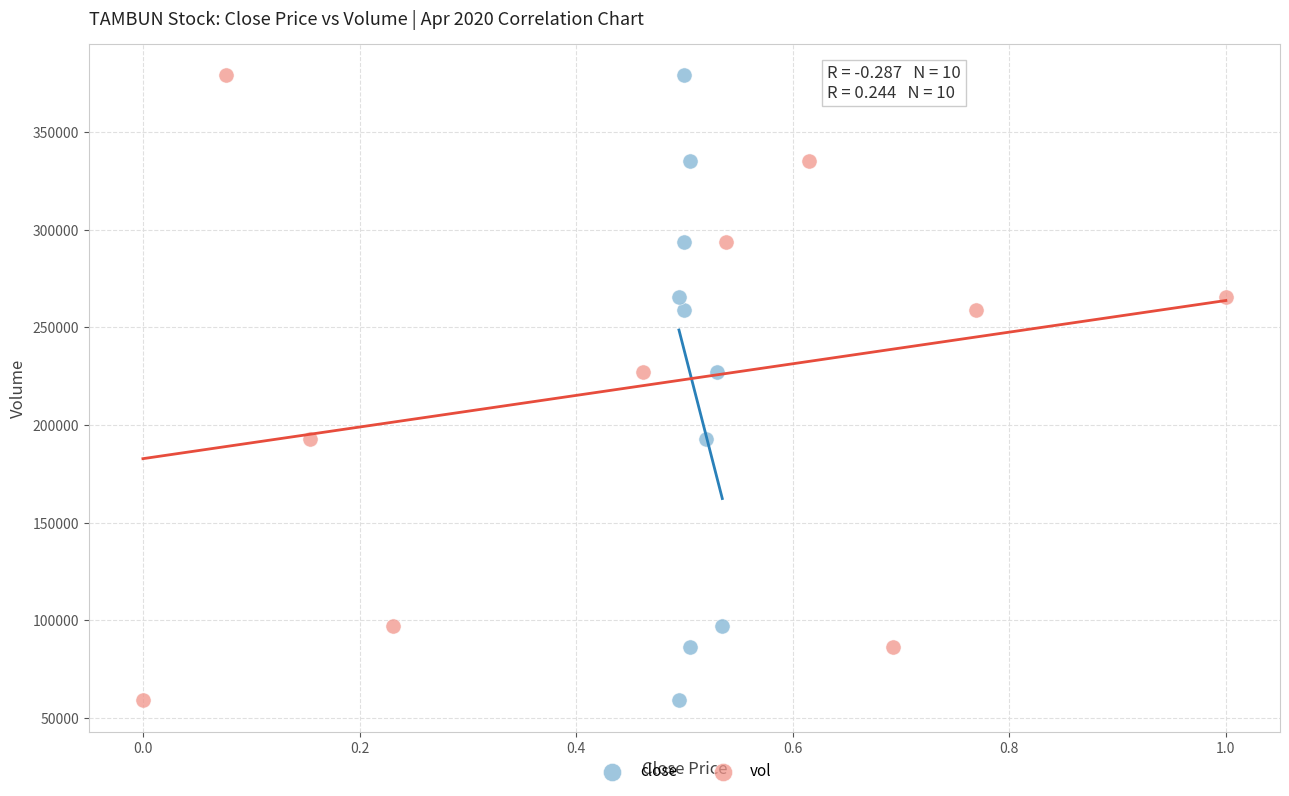

What are all the series names shown in the legend?

close, vol